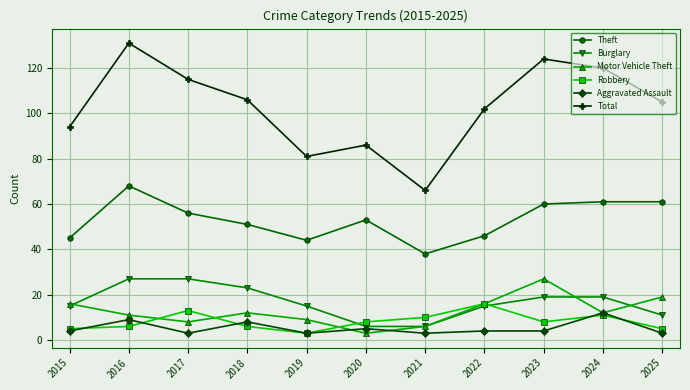

Read the Robbery value at 2024.

11